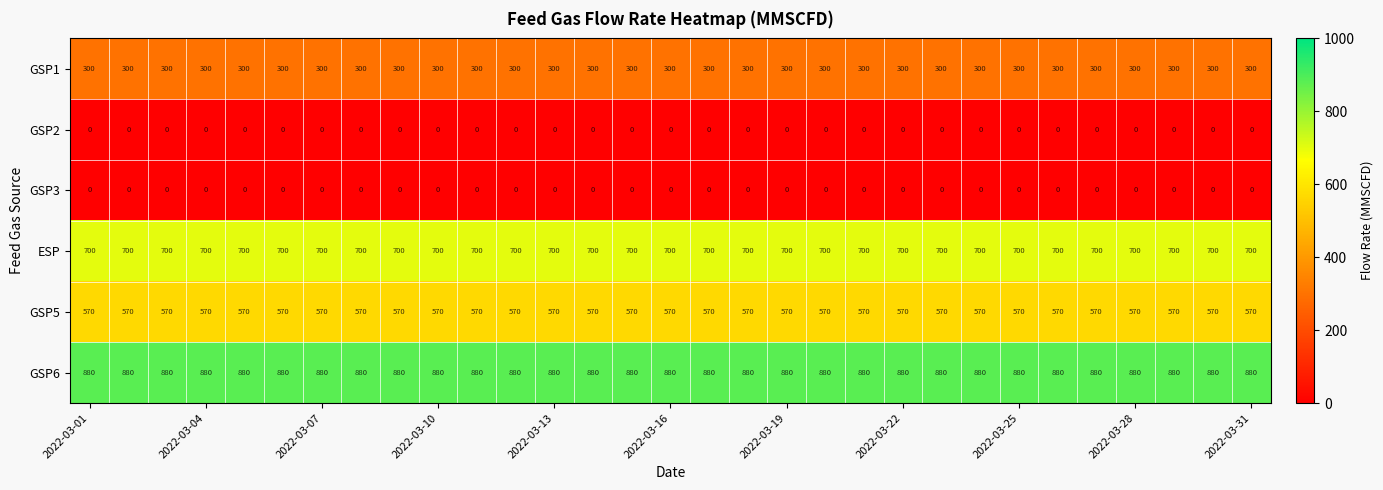

What is the highest value of the ESP series?

700